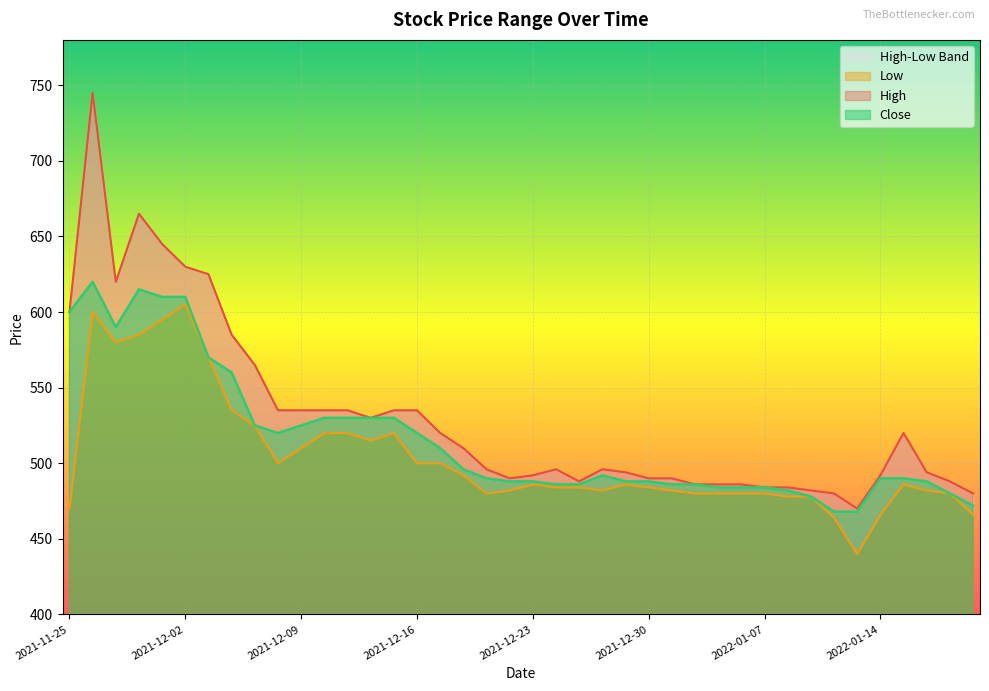

Where does the High series first go above 496?

2021-11-25